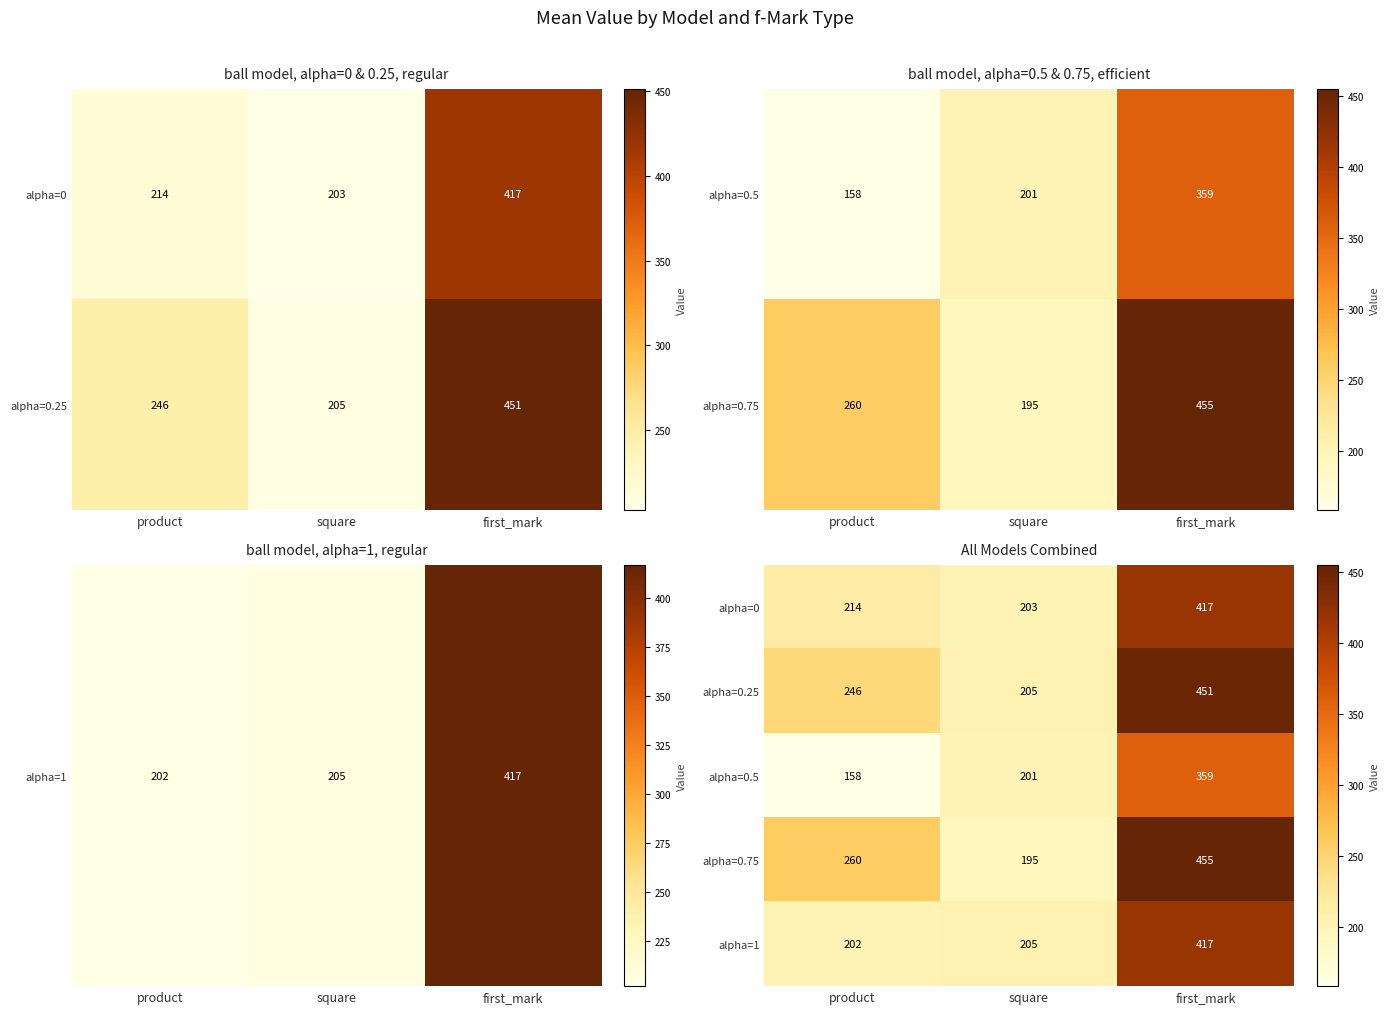

The alpha=1 series shows 643 at first_mark. True or false?

False